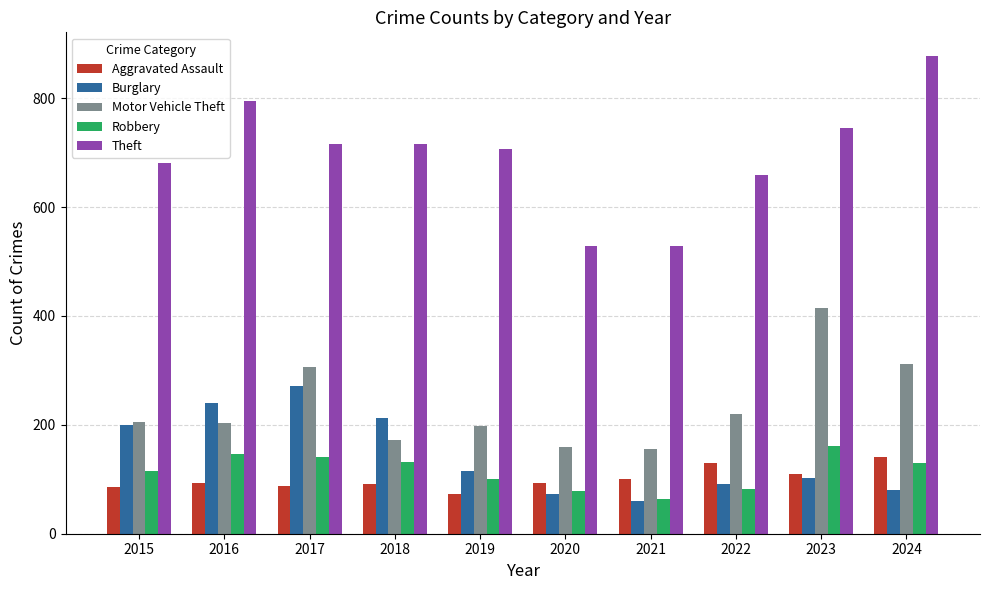

What is the highest value of the Theft series?

877